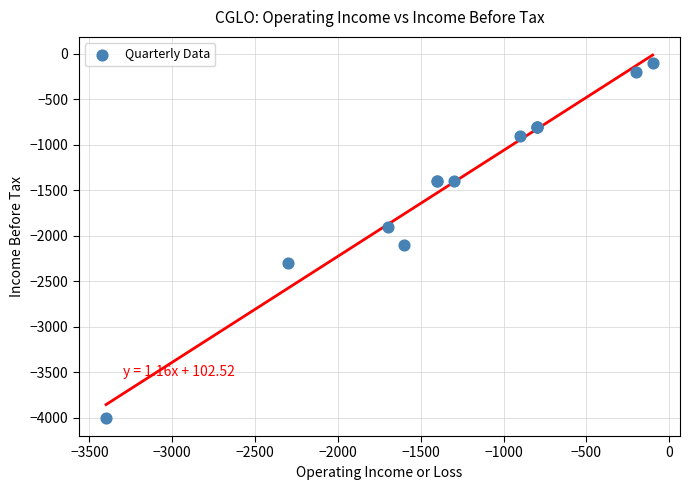

What Y value in the scatter plot is closest to -2050?

-2100